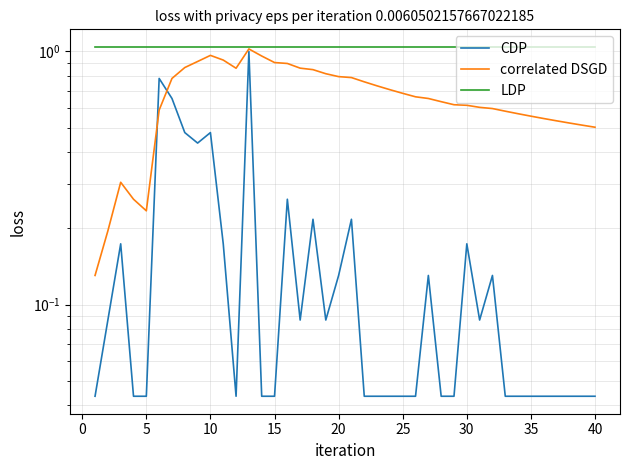

What is the sum of all CDP values?

6.7